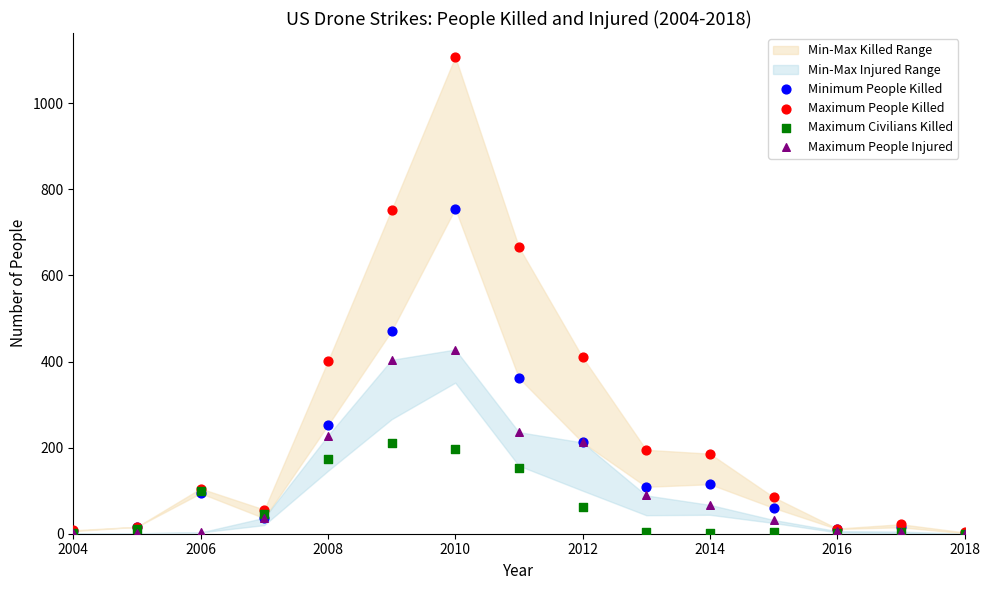

Across all series, what Y value is closest to 554?

471